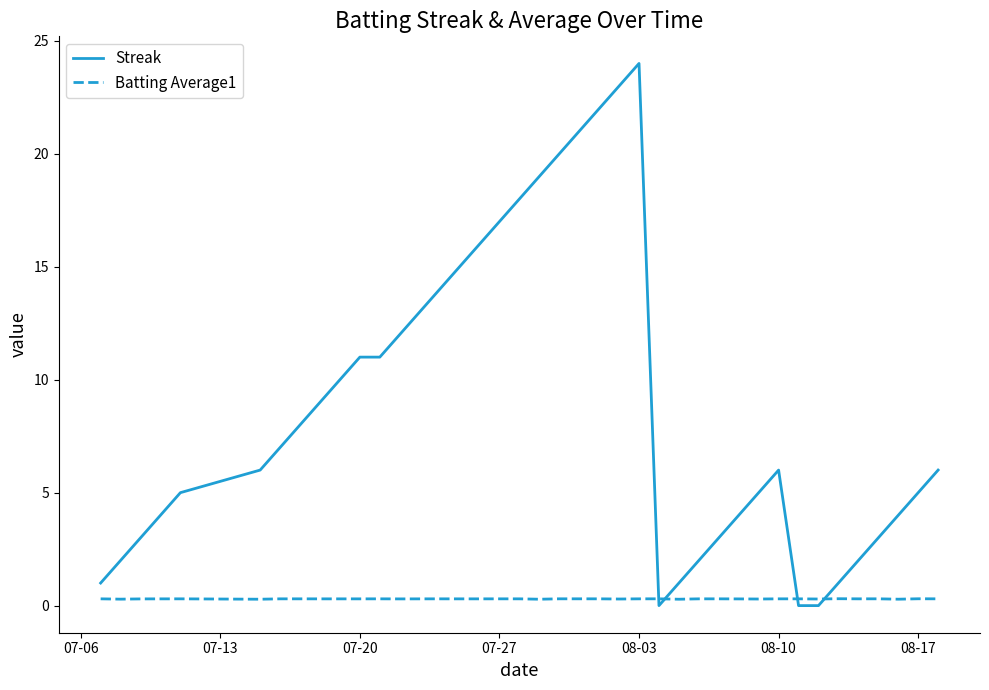

Which series has the largest total across all categories?

Streak